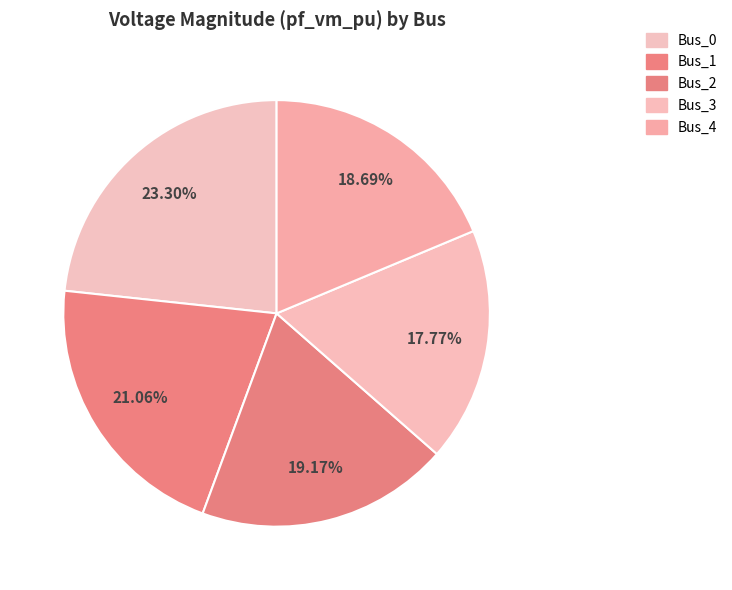

How many slices are in this pie chart?

5